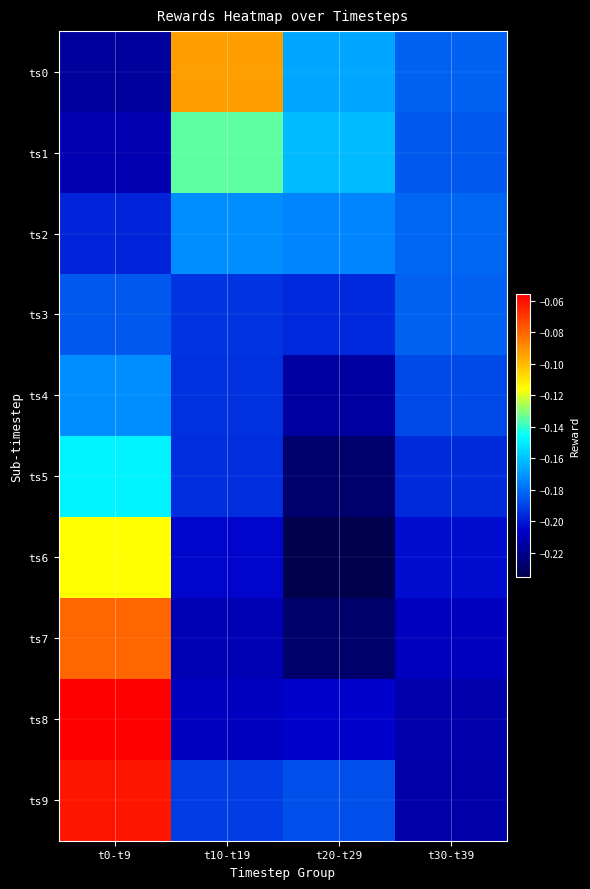

Between t30-t39 and t20-t29, which is larger?

t20-t29